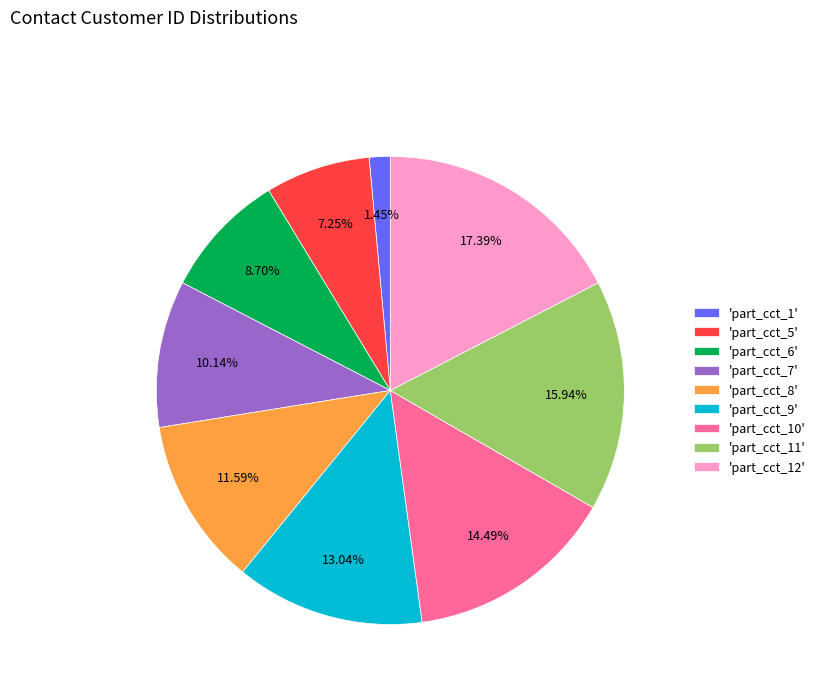

Do 'part_cct_7' and 'part_cct_10' together represent more than half of the pie?

No